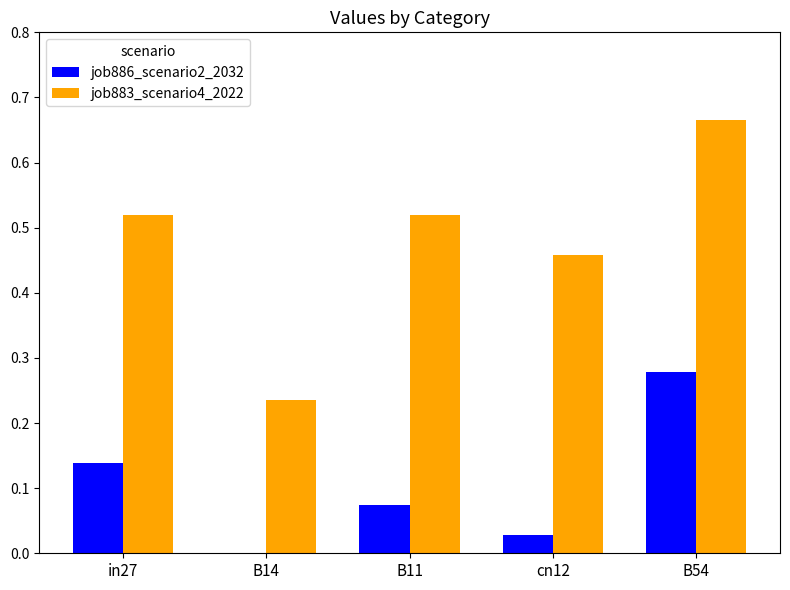

The job886_scenario2_2032 series shows 0.0 at B14. True or false?

True